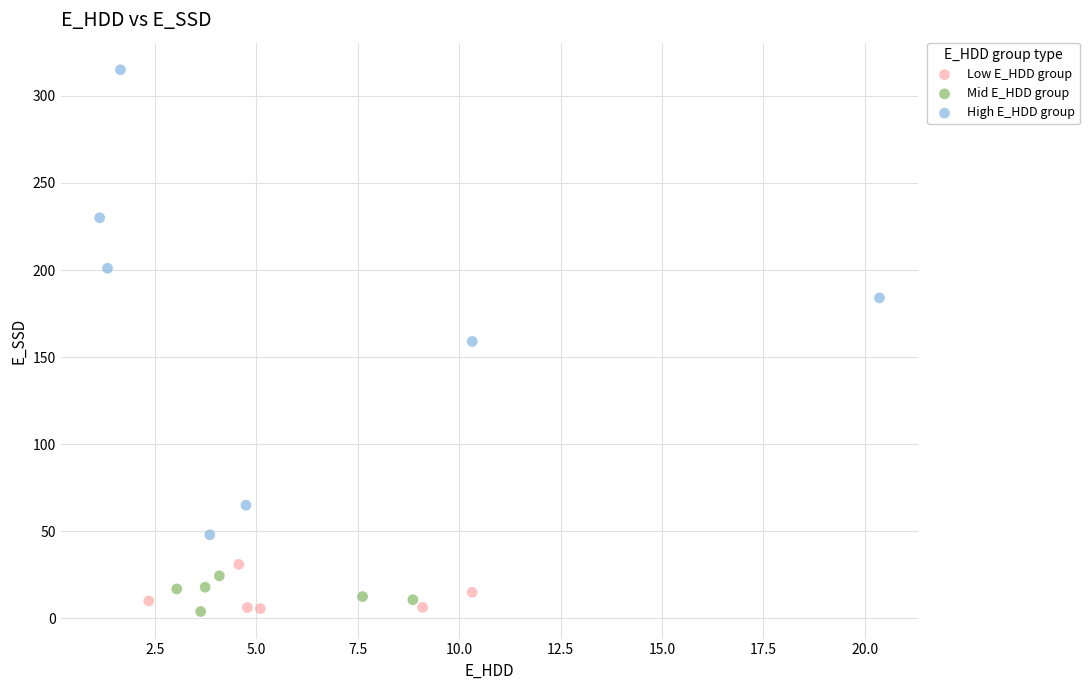

Which series has the largest Y range (max minus min)?

High E_HDD group